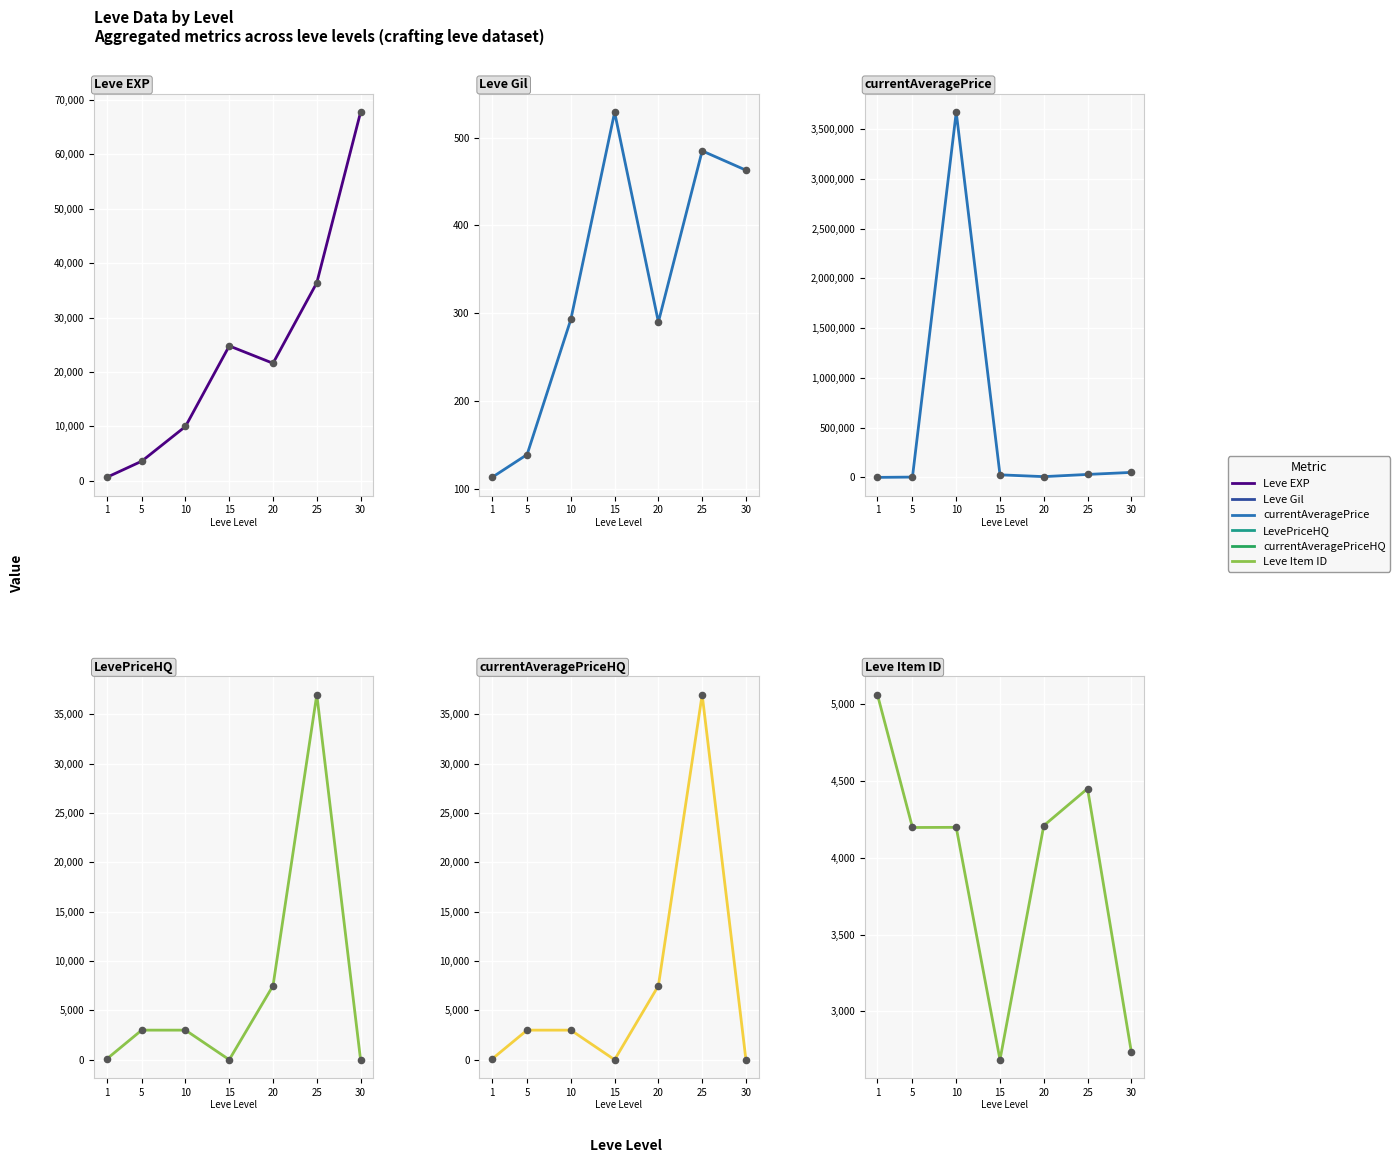

Which series has the largest Y range (max minus min)?

currentAveragePrice